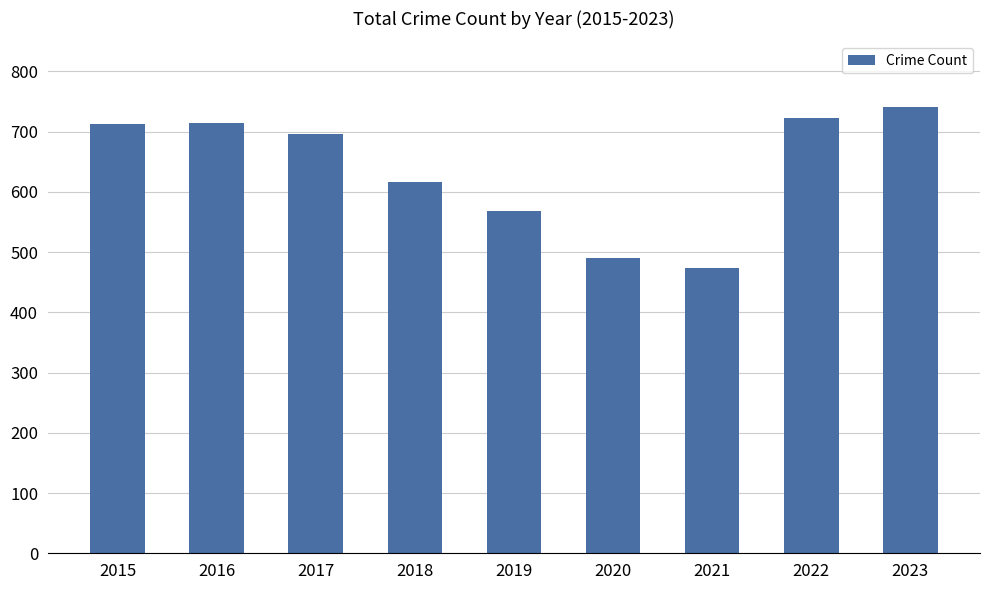

Where does the data first go above 697?

2015